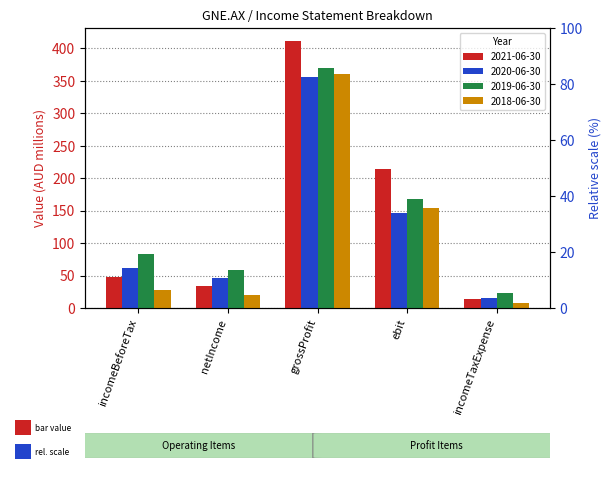

What is the label of the 4th bar from the right?

netIncome